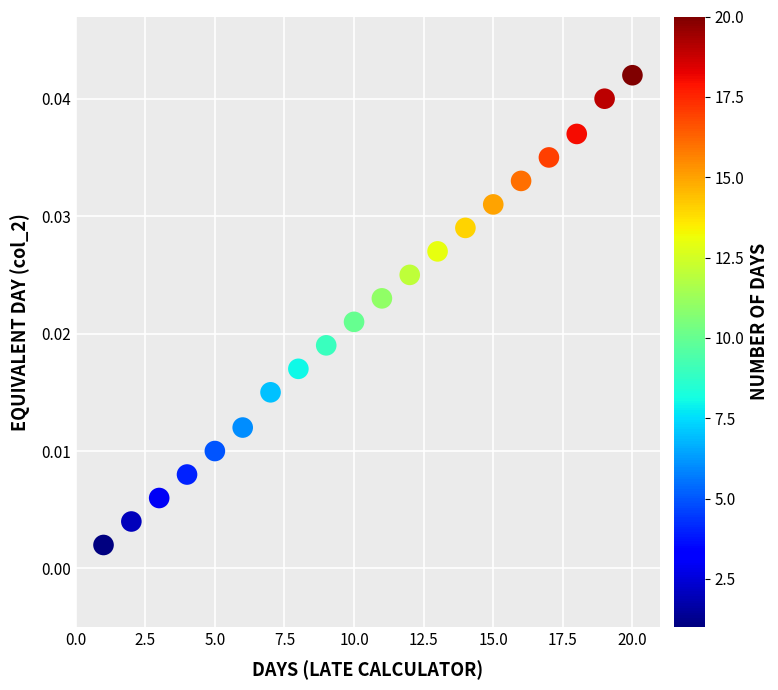

What is the range of X values (max minus min)?

19.0